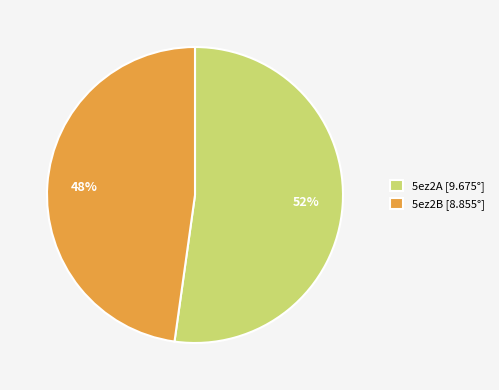

What is the smallest slice in the pie chart?

5ez2B